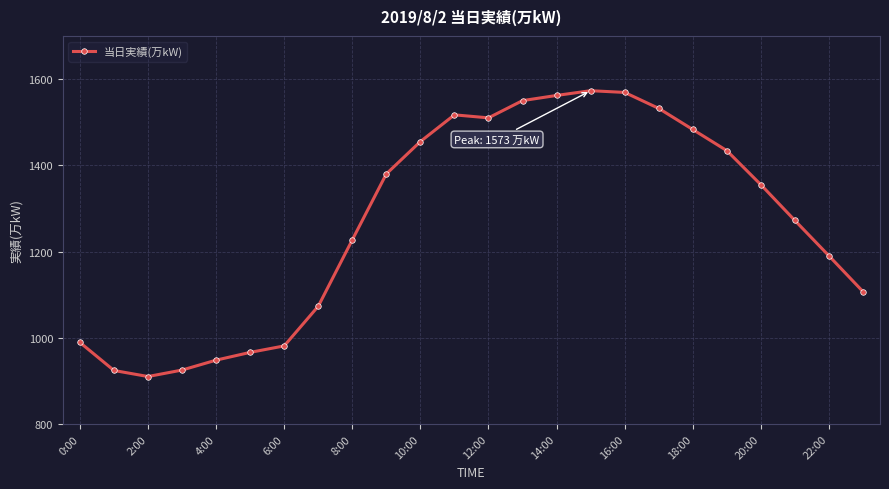

What is the value of the 24th point from the left?

1107